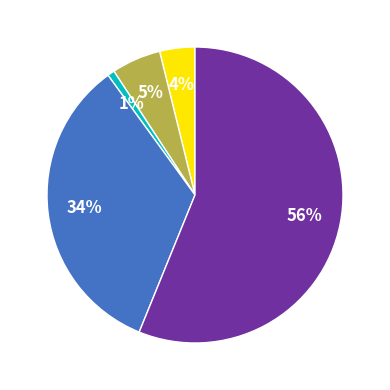

Is there any slice that represents more than half of the pie?

Yes